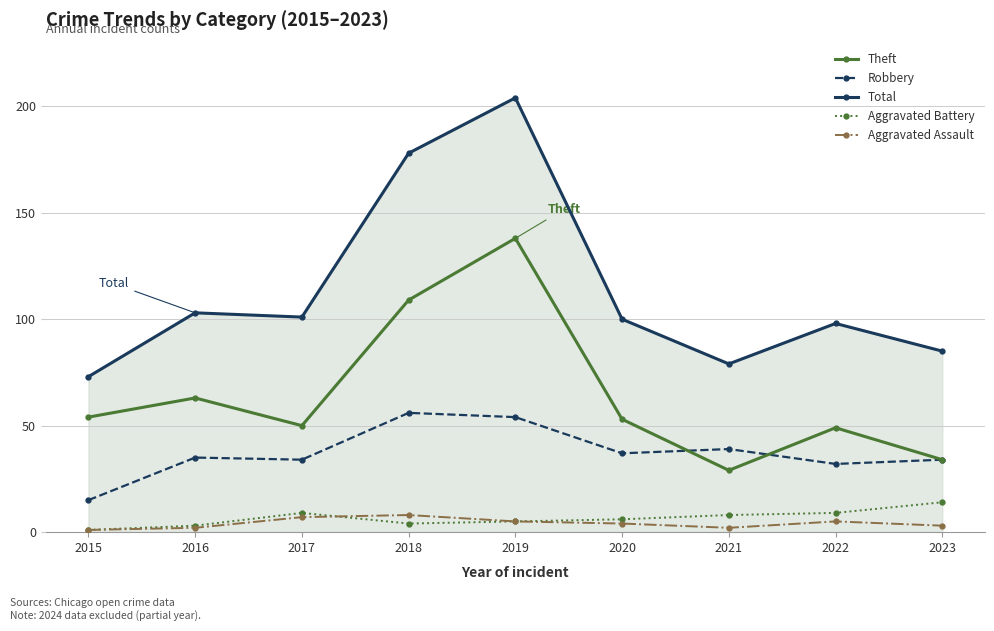

True or false: Aggravated Assault and Theft cross at least once.

False